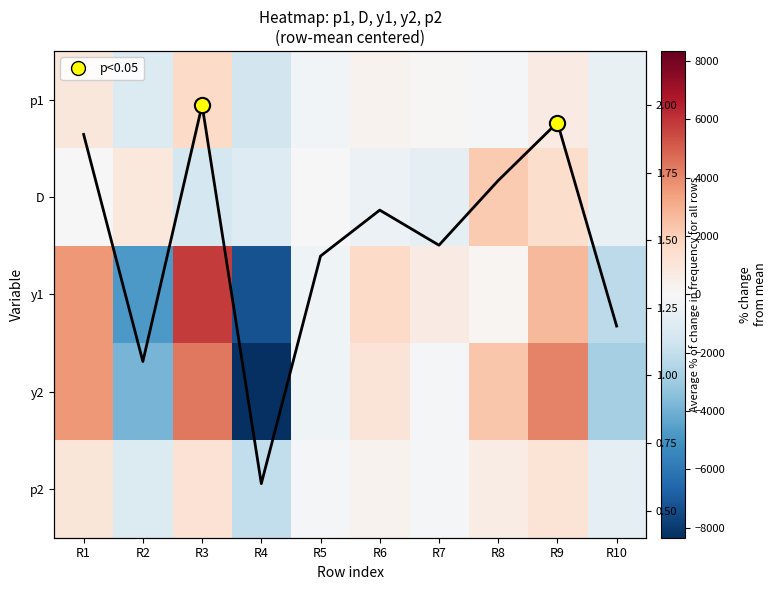

Which series changed the most between R5 and R8?

y2